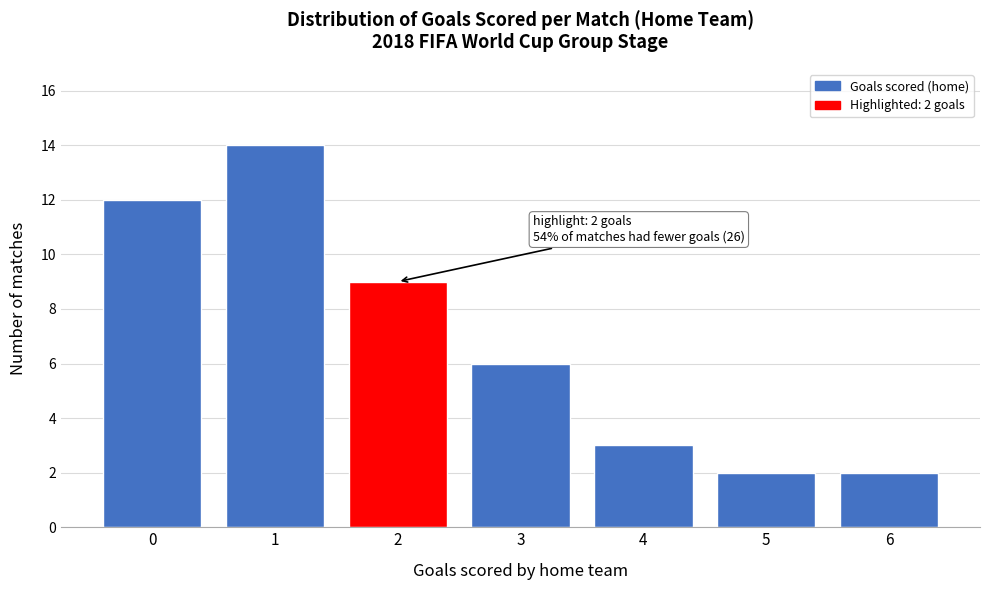

Reading left to right, list all the values displayed in this chart.

0=12	1=14	2=9	3=6	4=3	5=2	6=2